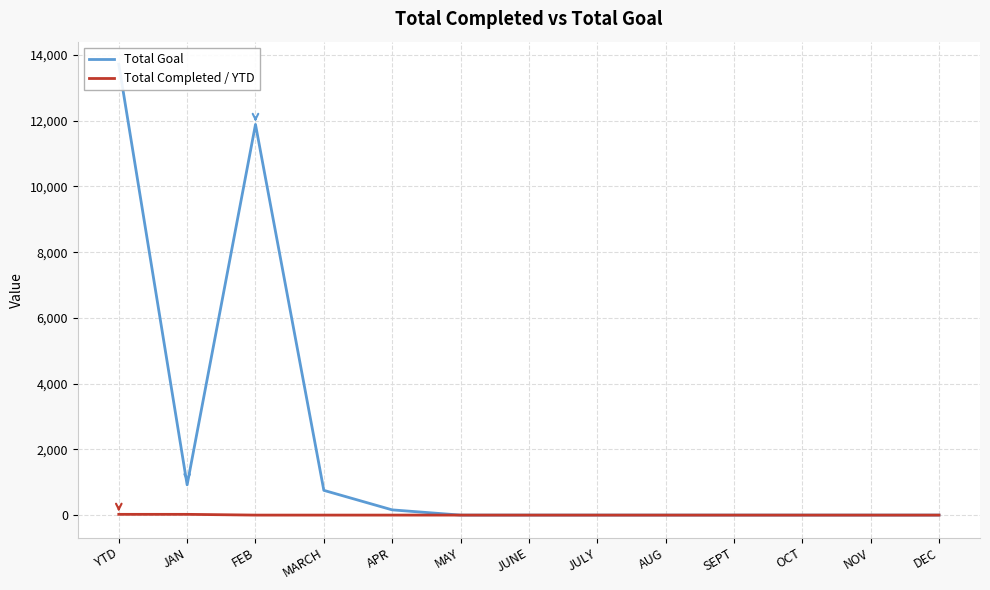

True or false: Total Completed / YTD and Total Goal intersect in this chart.

False